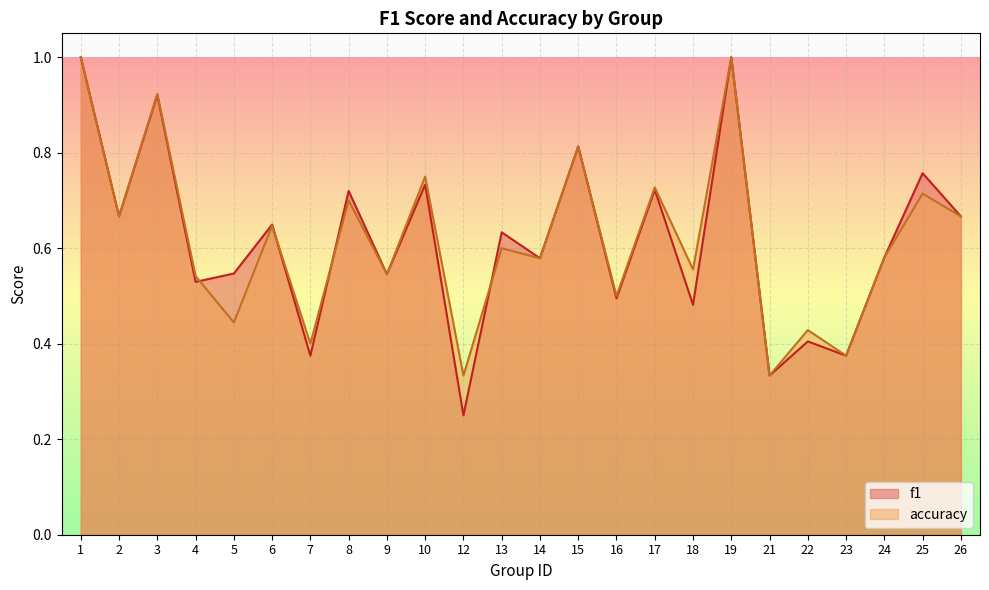

How many interior local peaks does the accuracy series have?

10